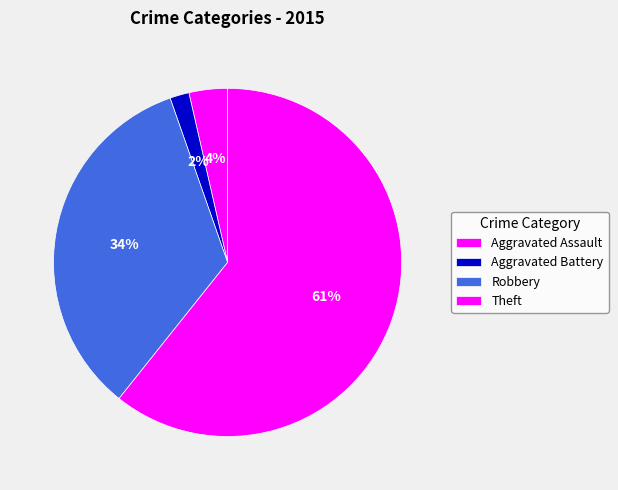

How many slices are in this pie chart?

4